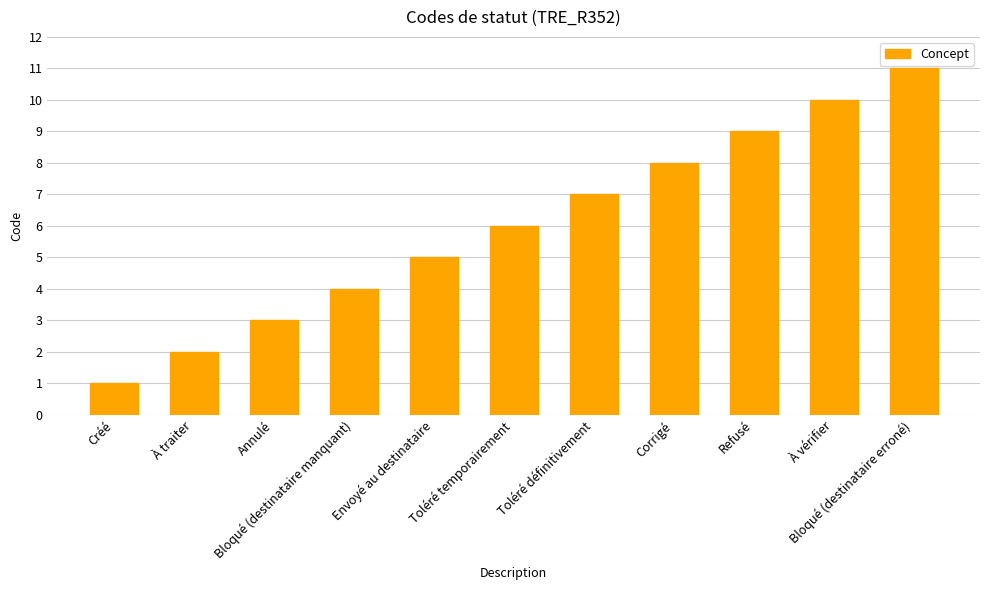

Which label corresponds to the largest value in the chart?

Bloqué (destinataire erroné)